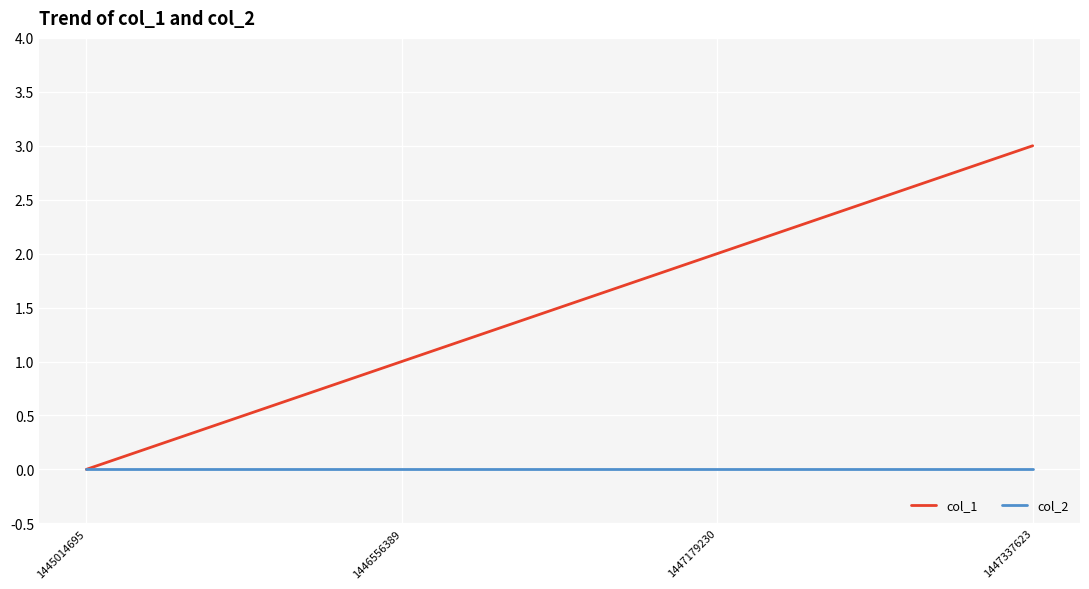

Between 1445014695 and 1446556389, which series saw the biggest shift?

col_1